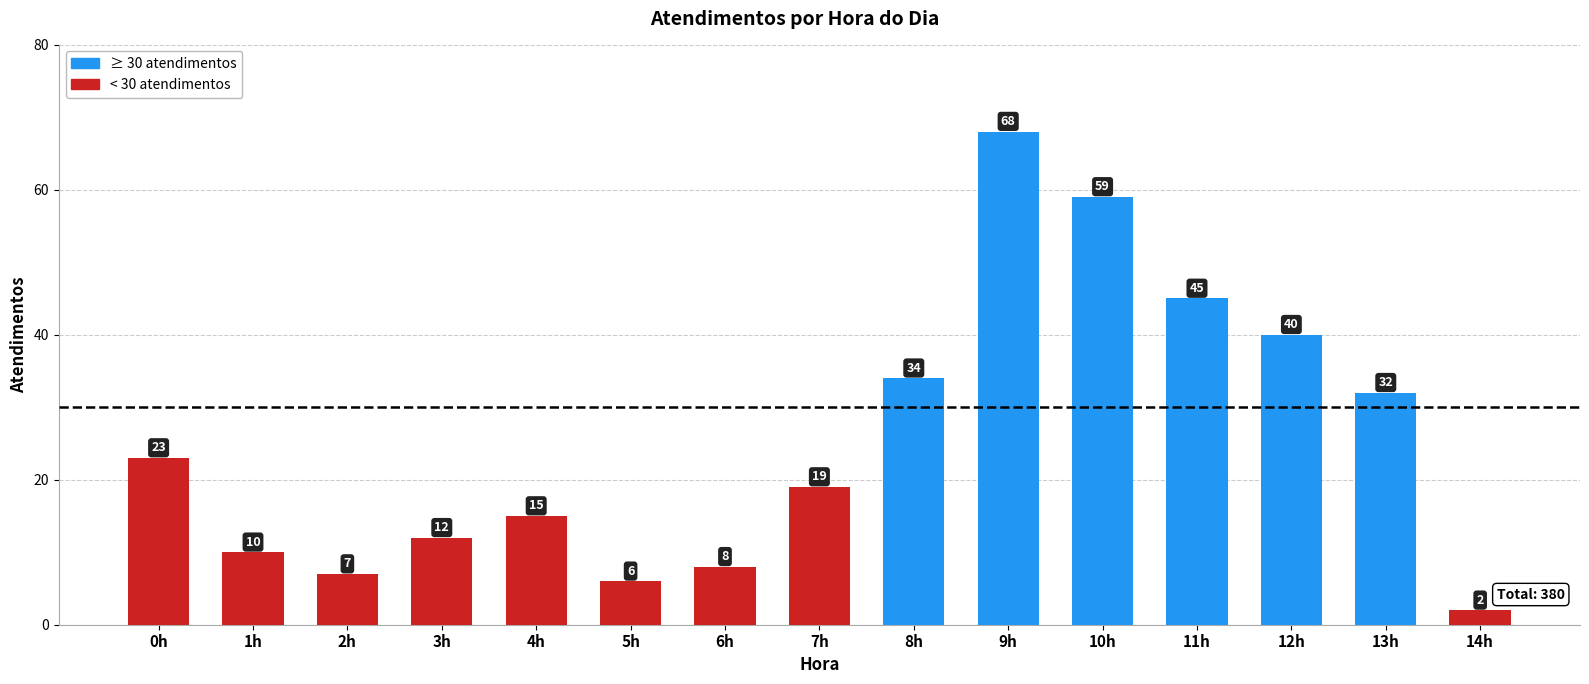

What is the label of the 3rd bar from the left?

2h